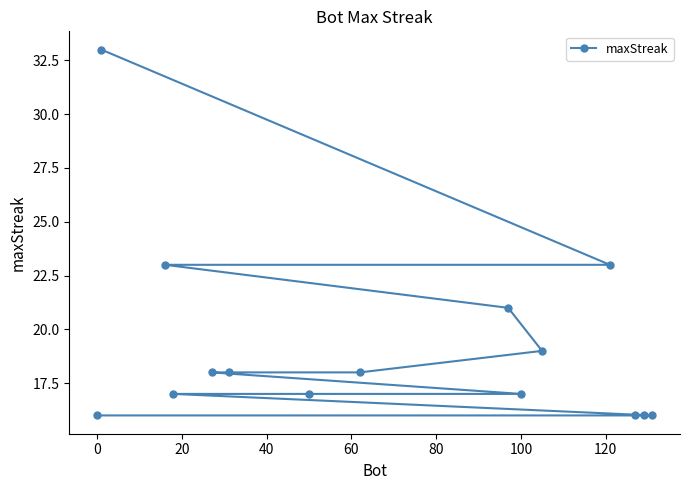

What is the minimum value shown in the chart?

16